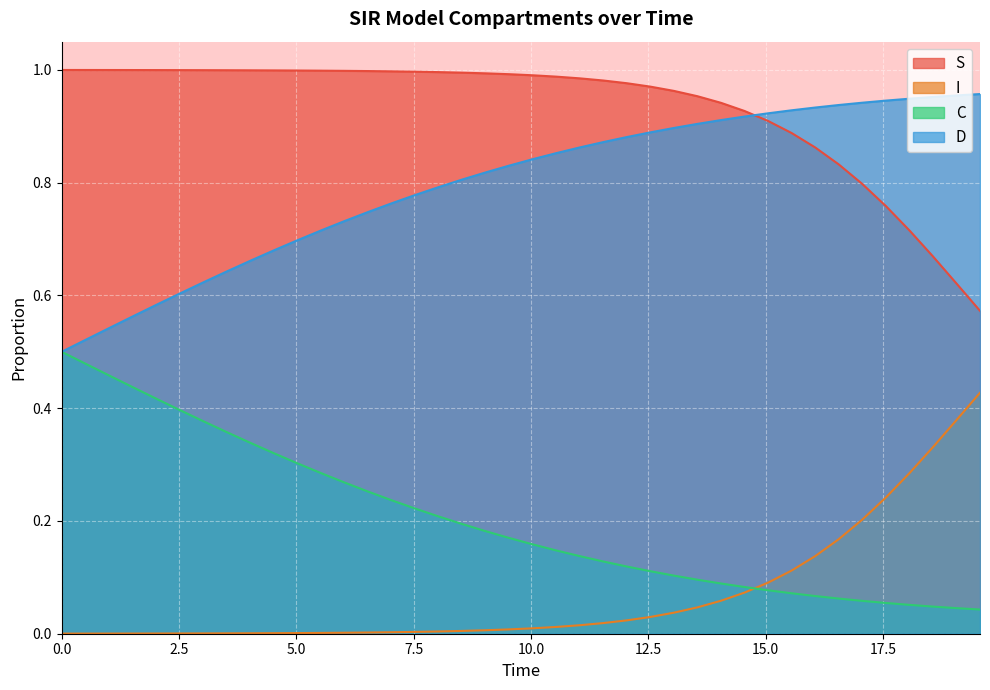

True or false: S and I cross at least once.

False